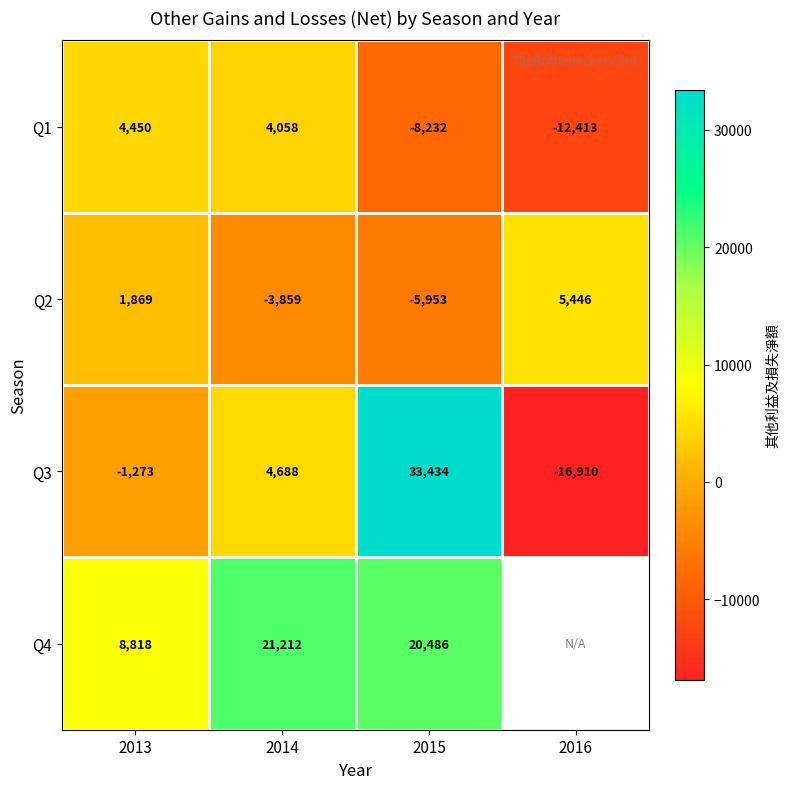

True or false: Q4 has a value of 20486 at 2015.

True